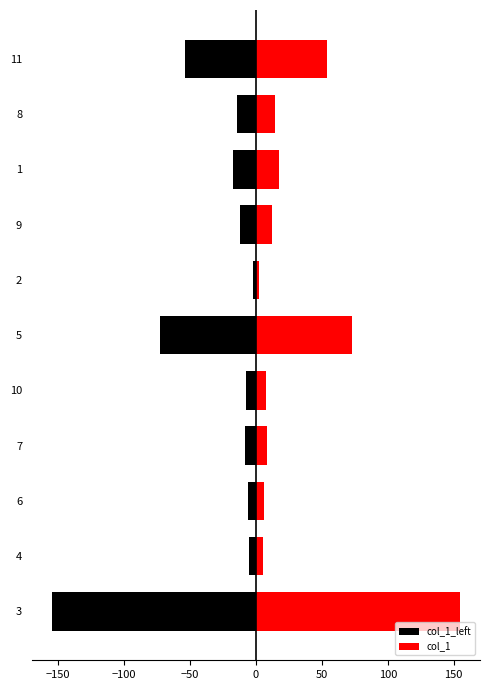

How many bars are there in each group?

2